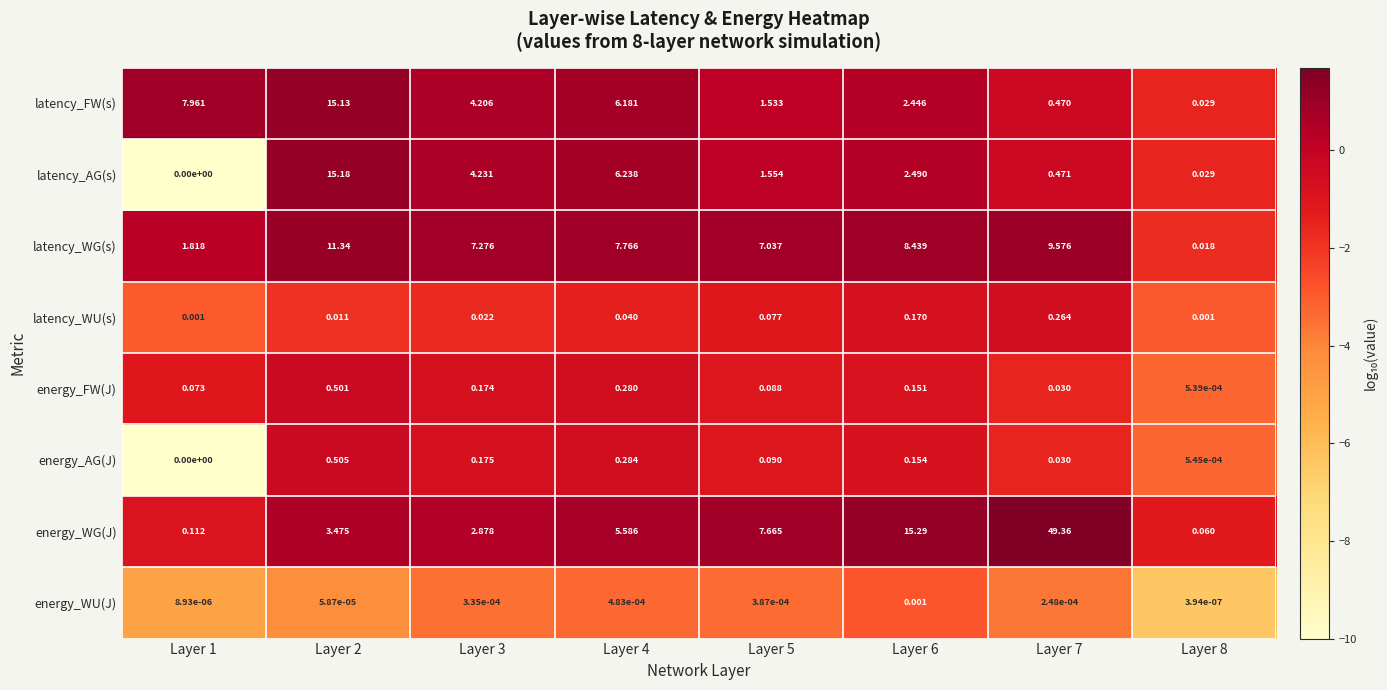

Between Layer 4 and Layer 5, which series saw the biggest shift?

latency_AG(s)